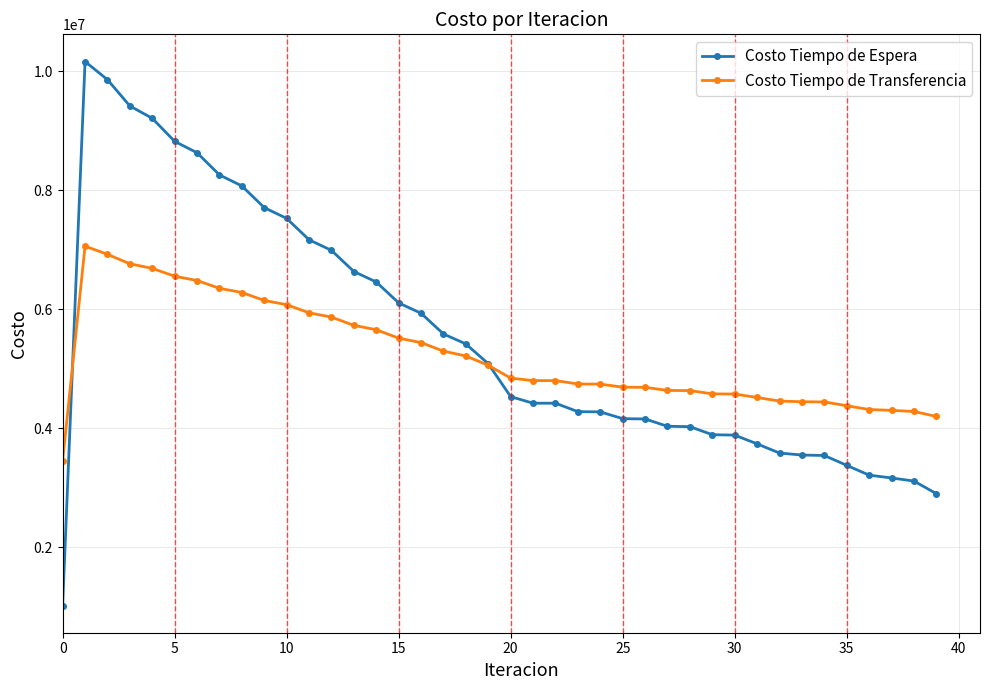

At how many categories does at least one series exceed 1409491?

40